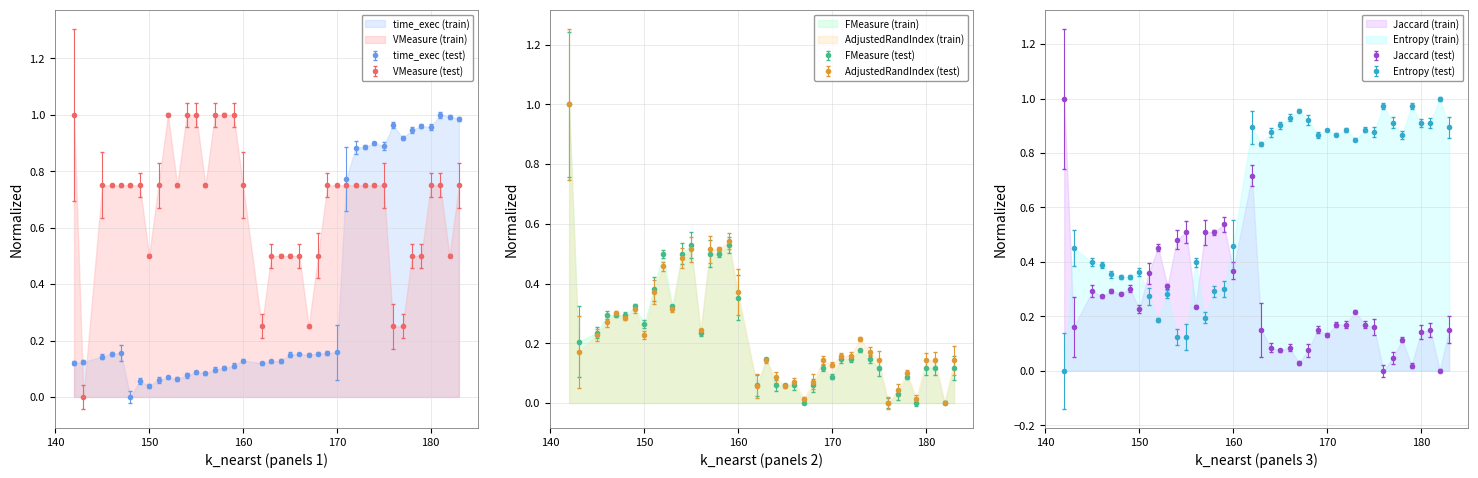

Is it true that Jaccard equals 0.2 at 174?

True